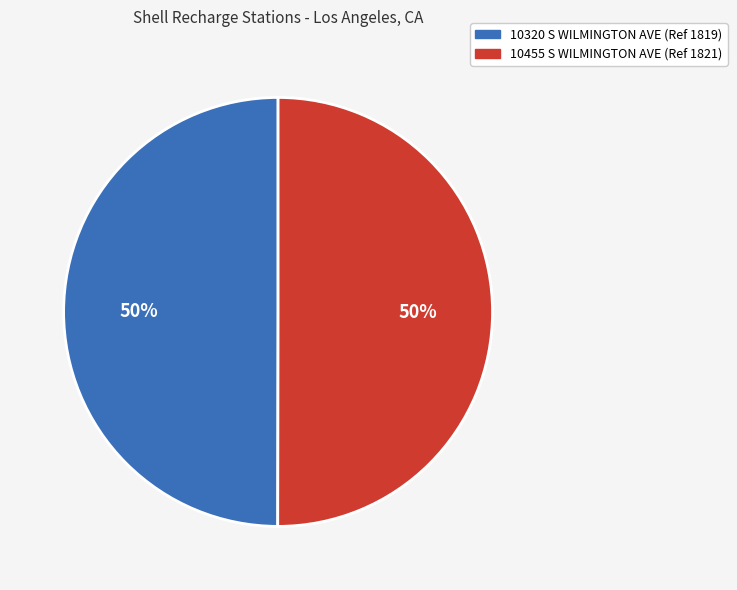

To the nearest percent, what is the average slice percentage?

50%